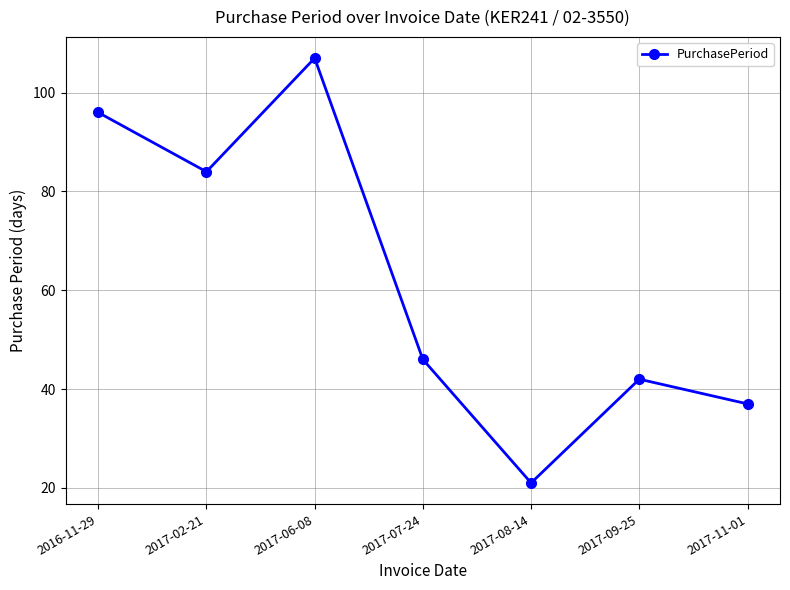

How many interior local peaks (higher than both neighbors) does the data have?

2